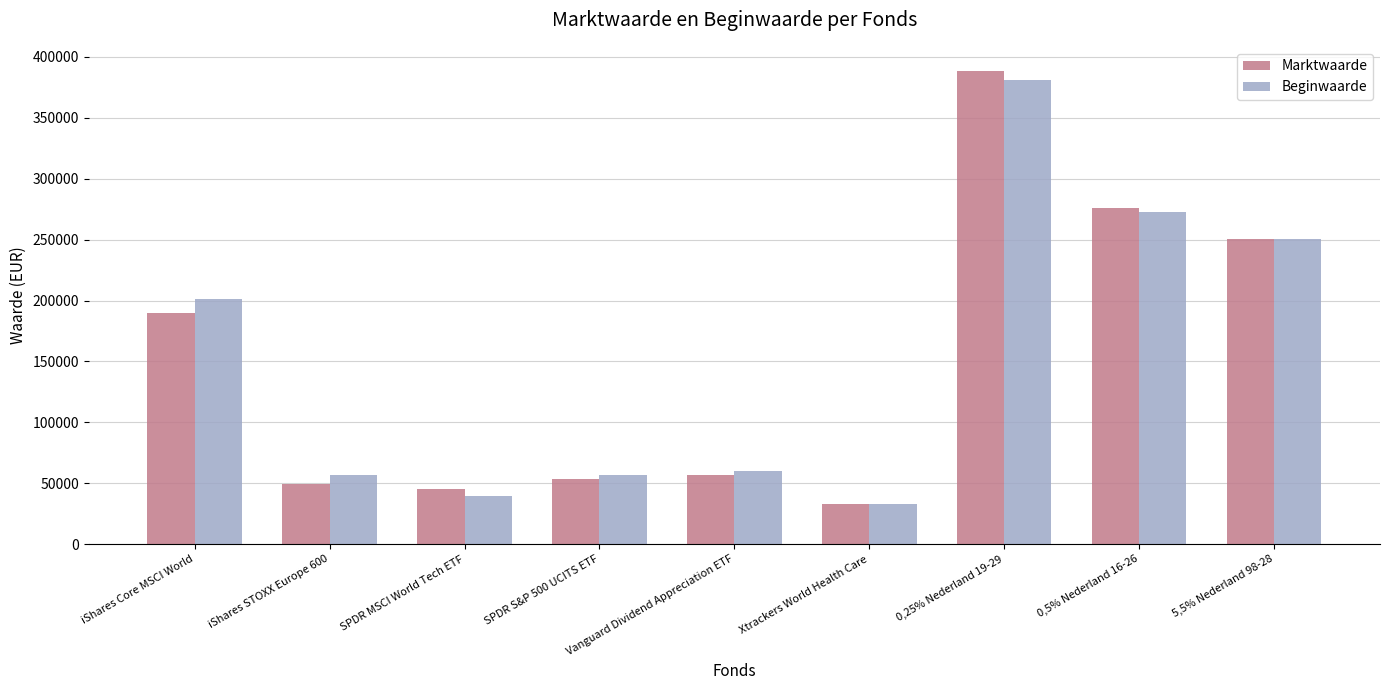

What is the spread (max minus min) of values at SPDR MSCI World Tech ETF?

5458